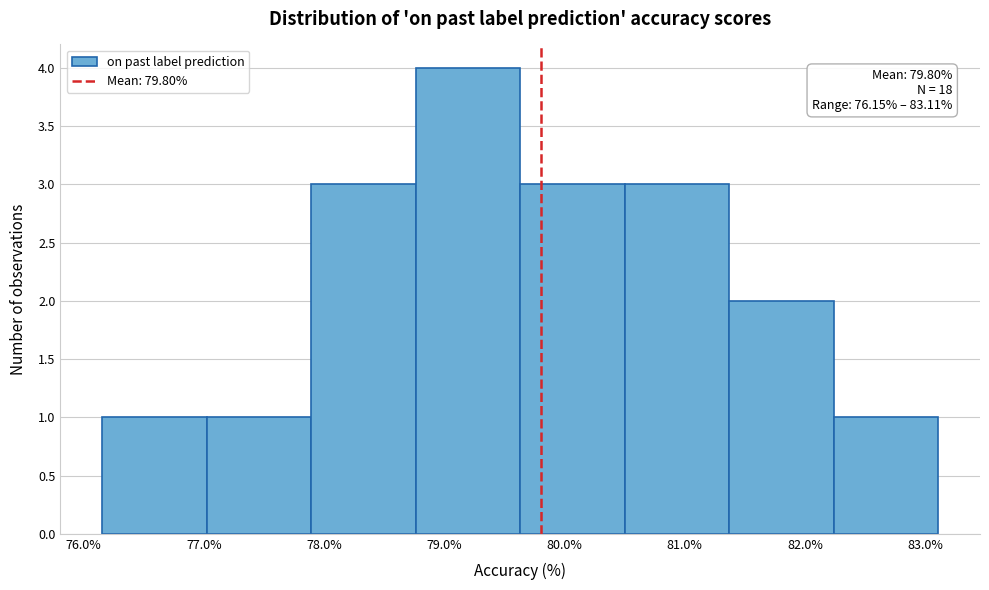

Over which range of the x-axis is the bar tallest?

78.8 to 79.6